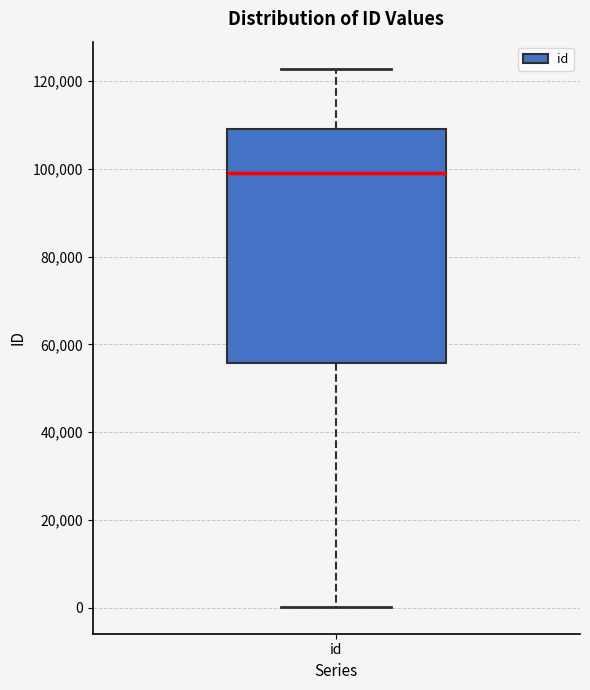

Where does the upper whisker of the box for id end on the y-axis? The values are not printed on the chart, so give them approximately, as read against the axis.

122000